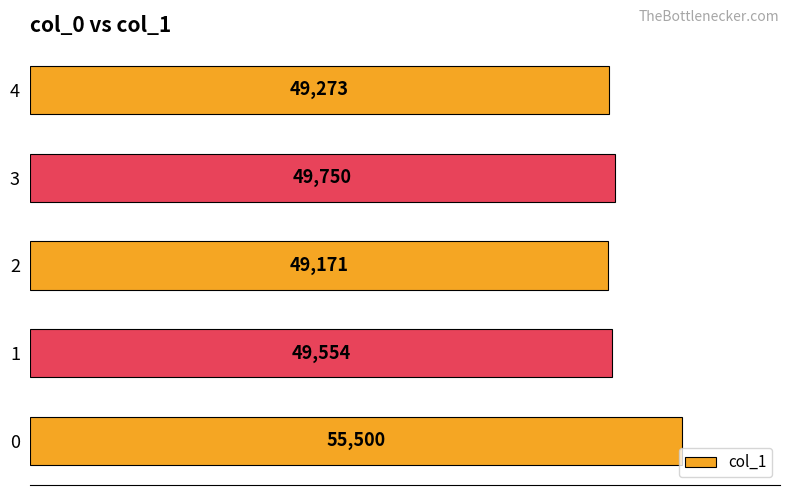

Does the chart contain any negative values?

No